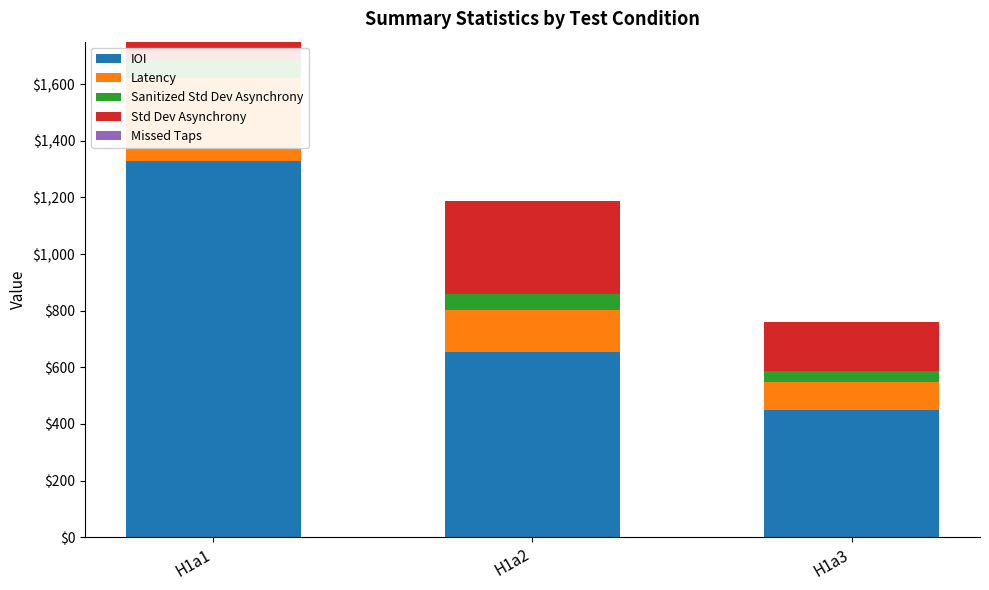

List the series in order of their peak value, lowest first.

Missed Taps, Sanitized Std Dev Asynchrony, Latency, Std Dev Asynchrony, IOI